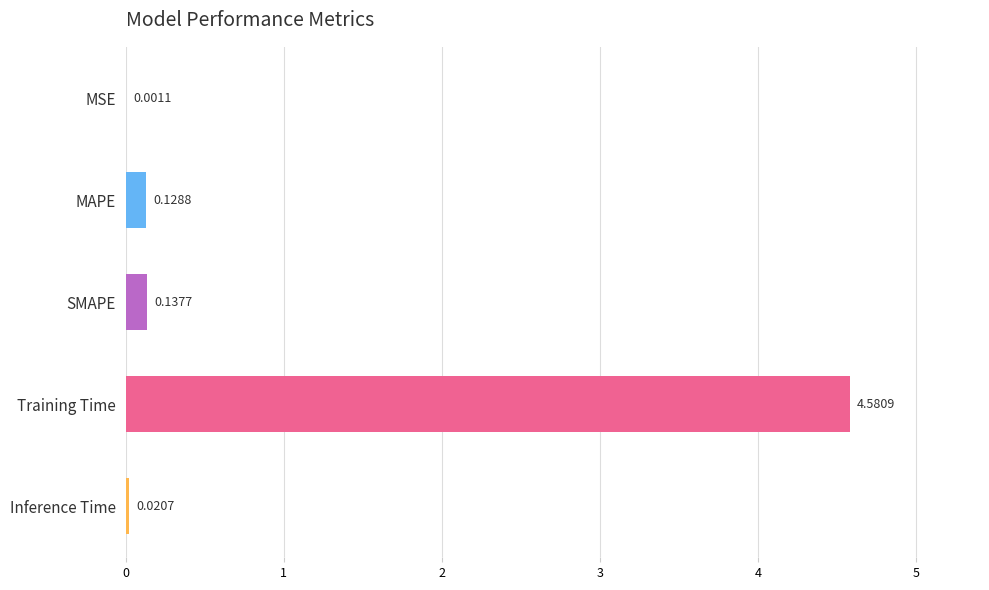

Where is the data nearest to the value 2?

SMAPE